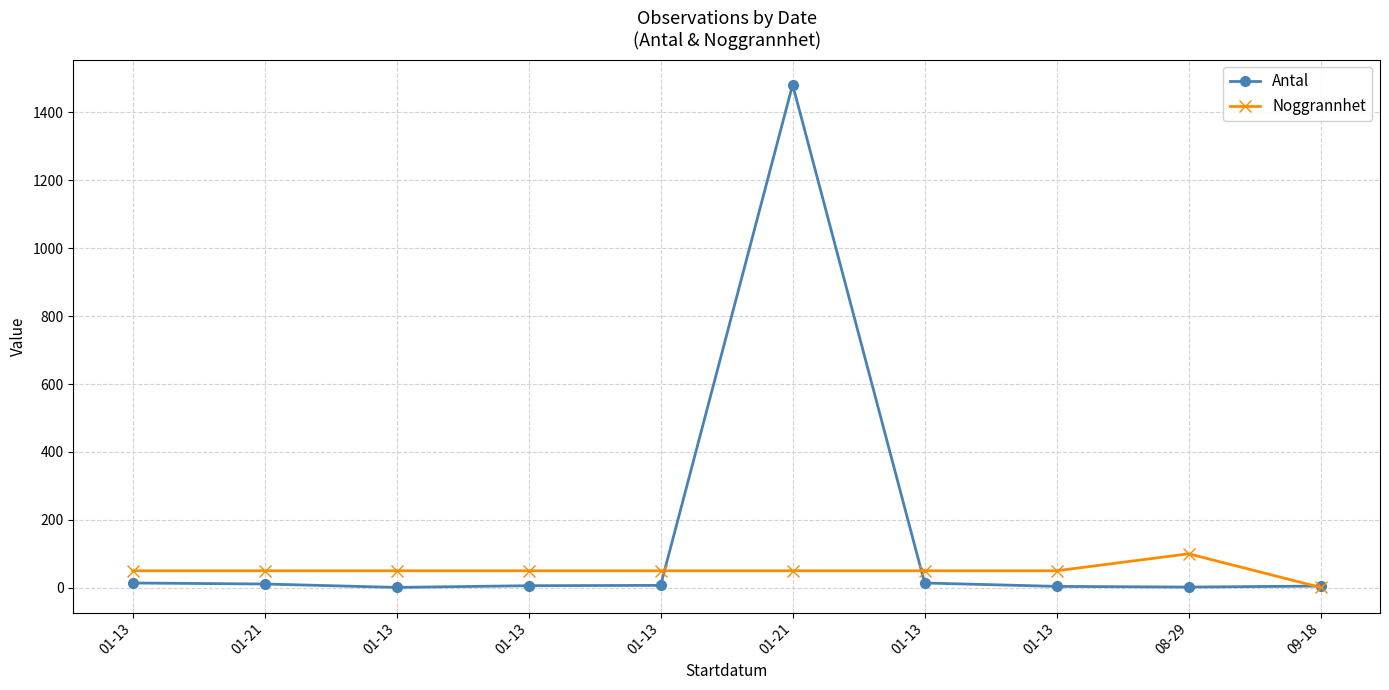

How many interior local peaks does the Antal series have?

1